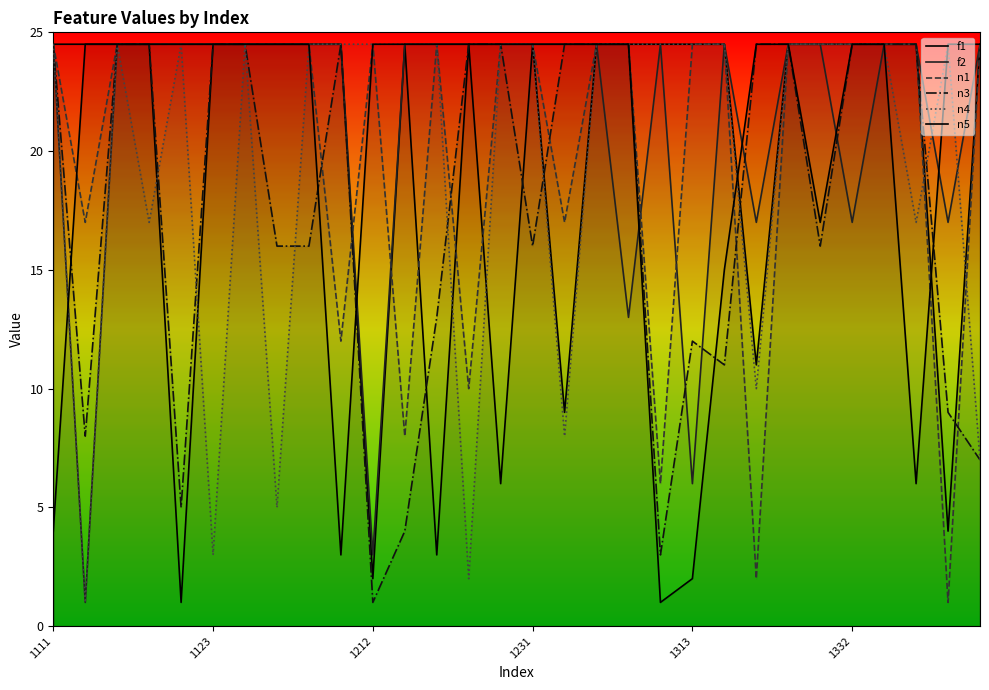

What is the smallest value displayed?

1.0